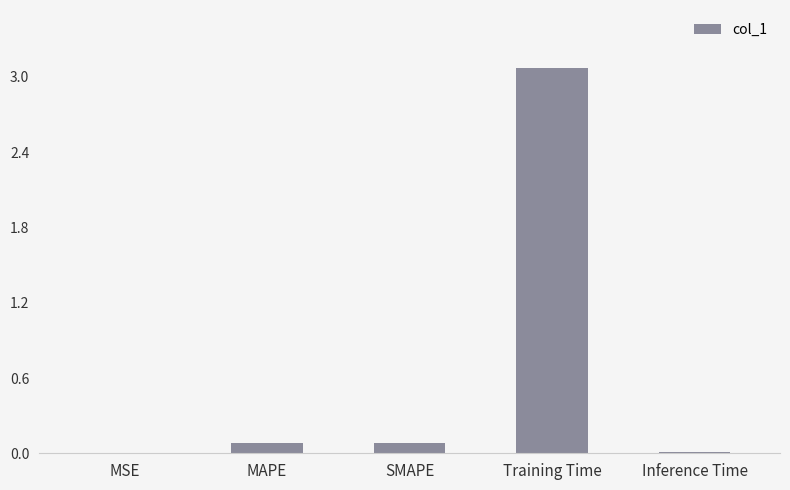

Is it true that the value at Inference Time is 0.0?

True